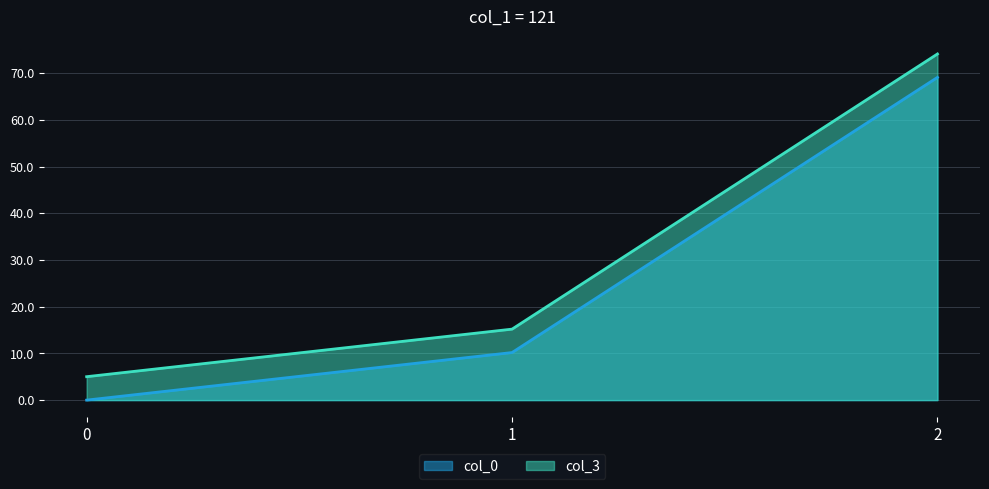

What is the difference between the maximum and minimum values in the col_0 series?

69.1